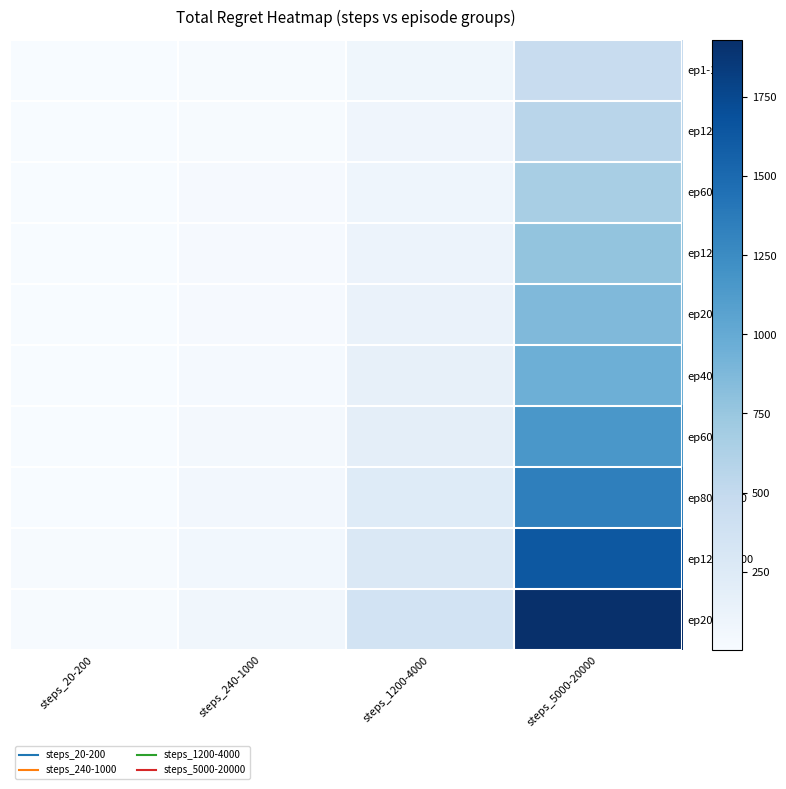

At which category is the sum across all series the highest?

steps_5000-20000